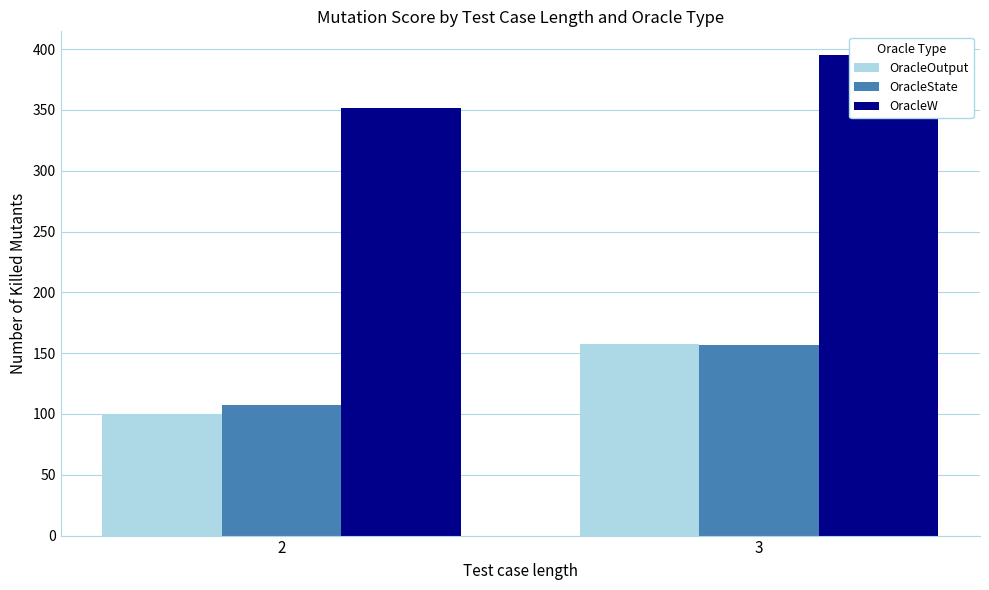

Reading left to right, transcribe all the data shown in this chart.

OracleOutput: 99.0	157.3
OracleState: 107.4	157.0
OracleW: 351.2	394.8